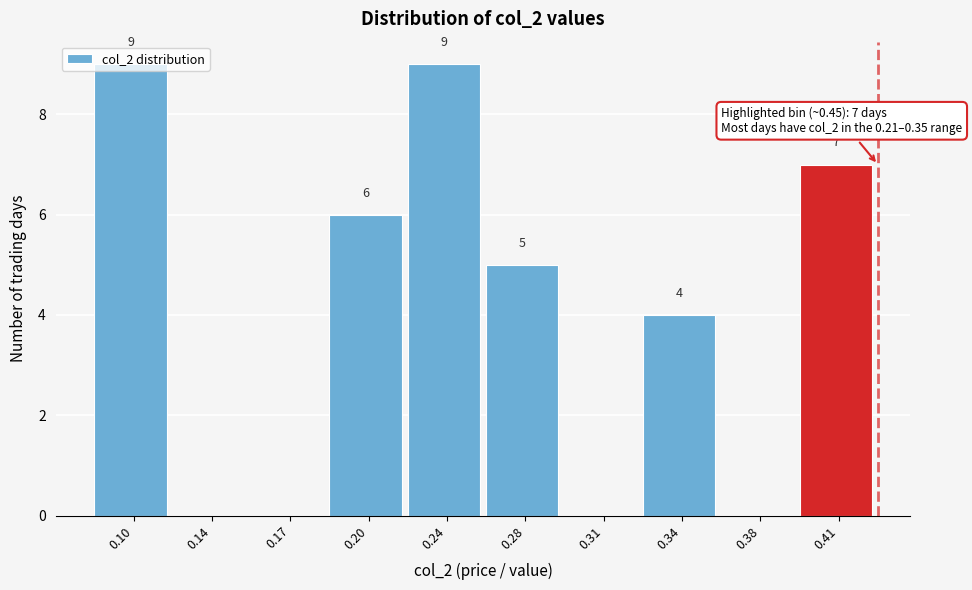

At which label is the value closest to 4?

0.34